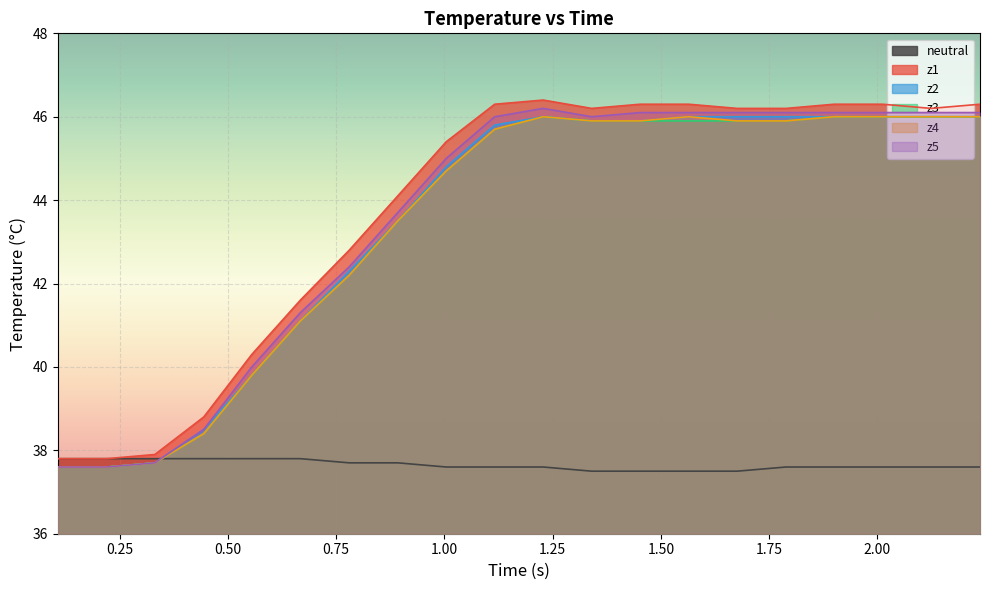

How many lines are shown in the chart?

6